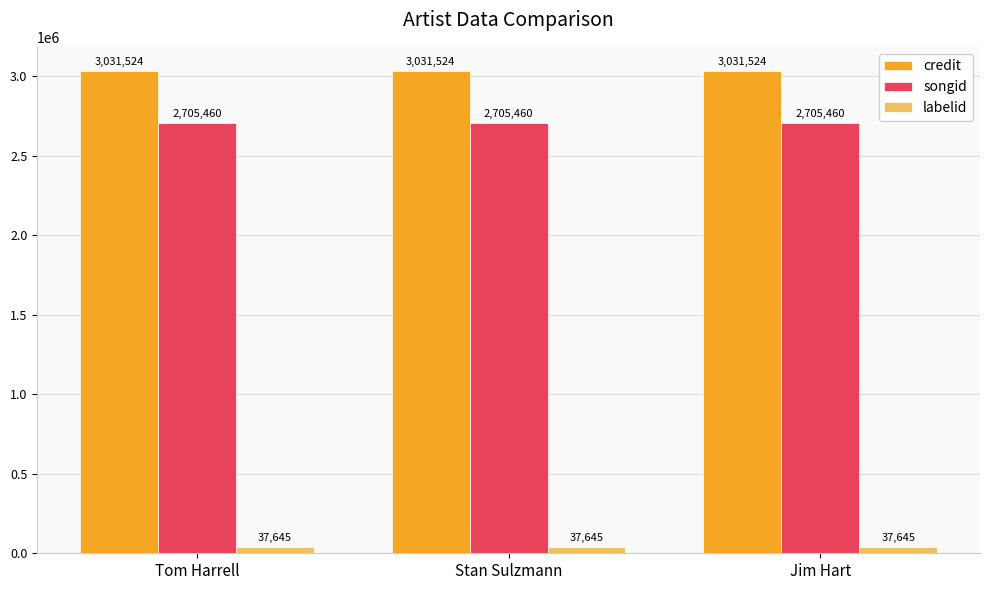

Is the value of labelid at Tom Harrell greater than the value of credit at Stan Sulzmann?

No